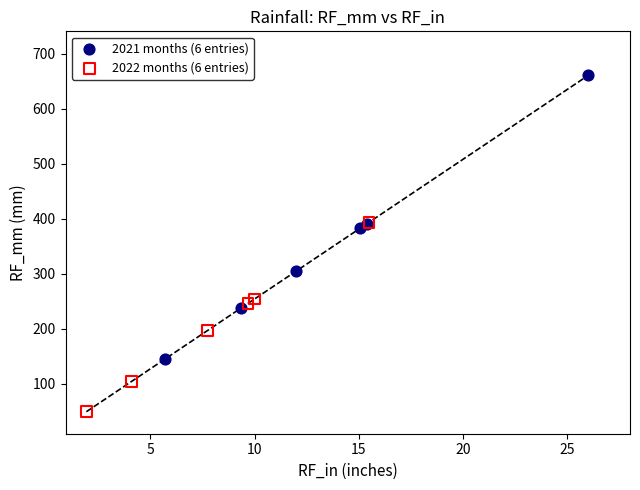

Which series reaches the maximum Y coordinate?

2021 months (6 entries)